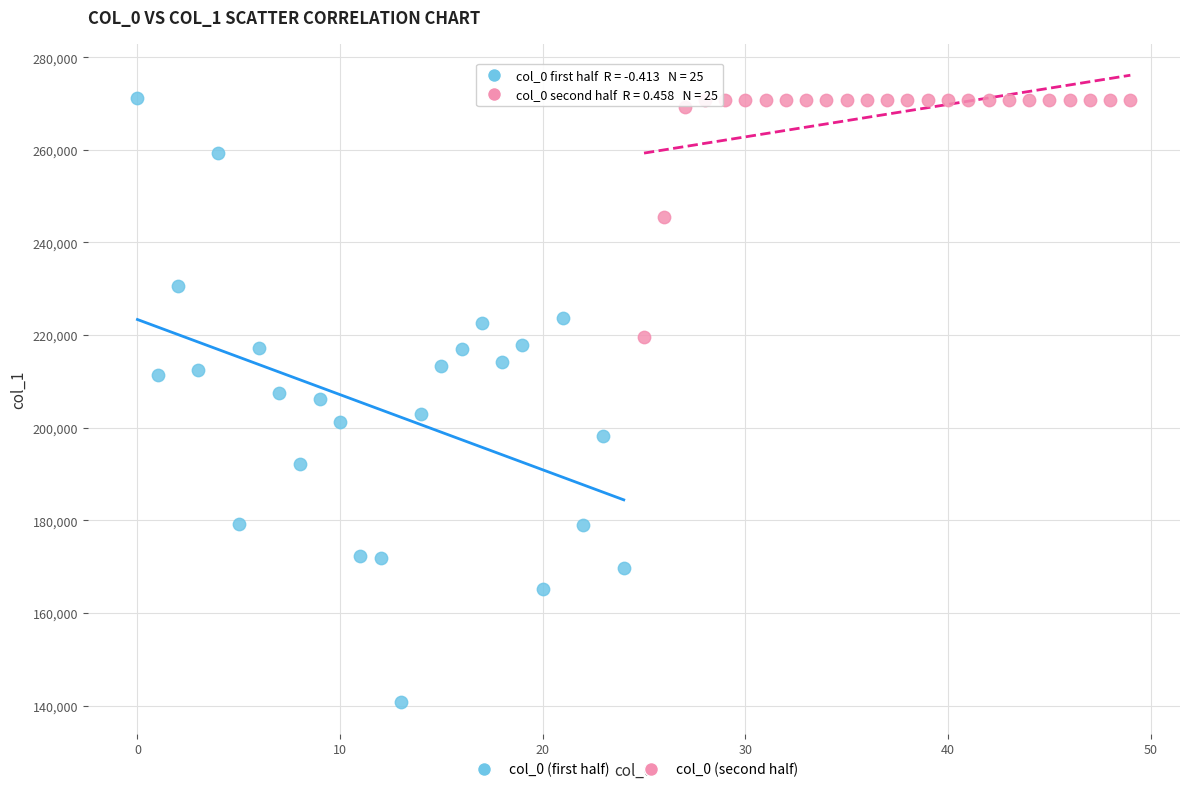

Which series has the largest Y range (max minus min)?

col_0 (first half)